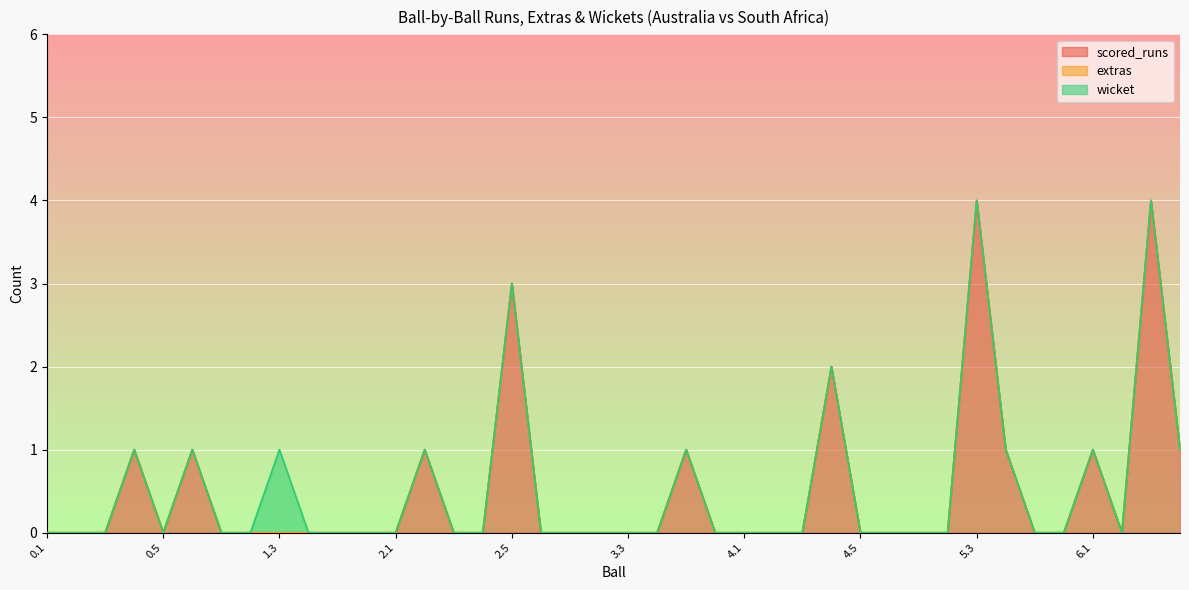

Is it true that scored_runs equals 0 at 3.1?

True